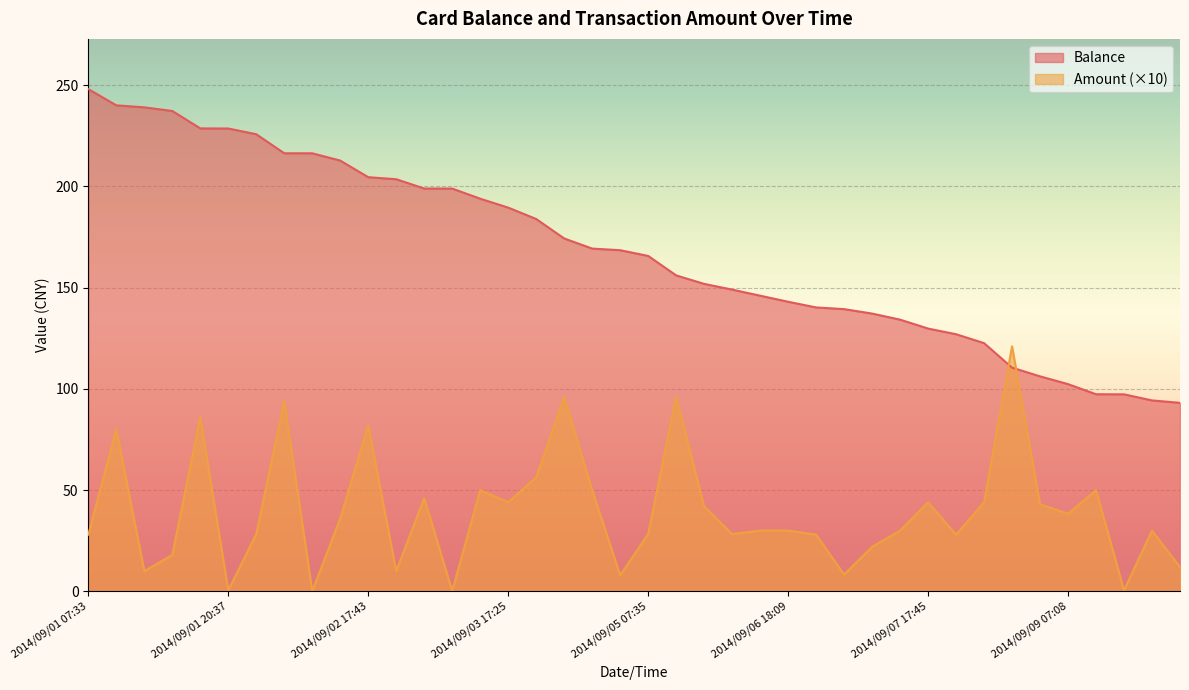

Which series has the largest total across all categories?

Balance